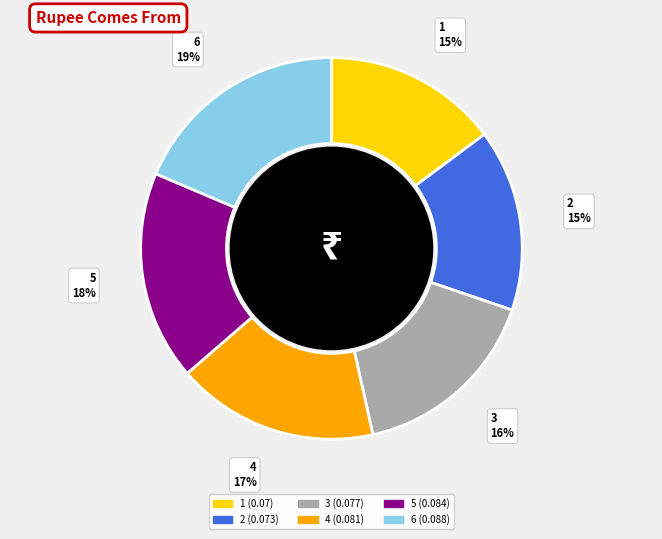

Does 1 represent more than half of the total?

No